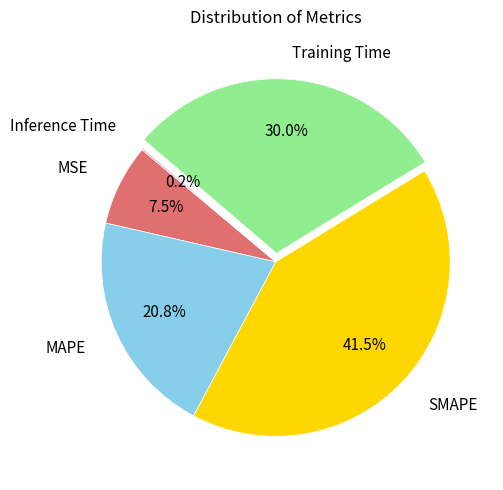

Between MAPE and SMAPE, which is larger?

SMAPE